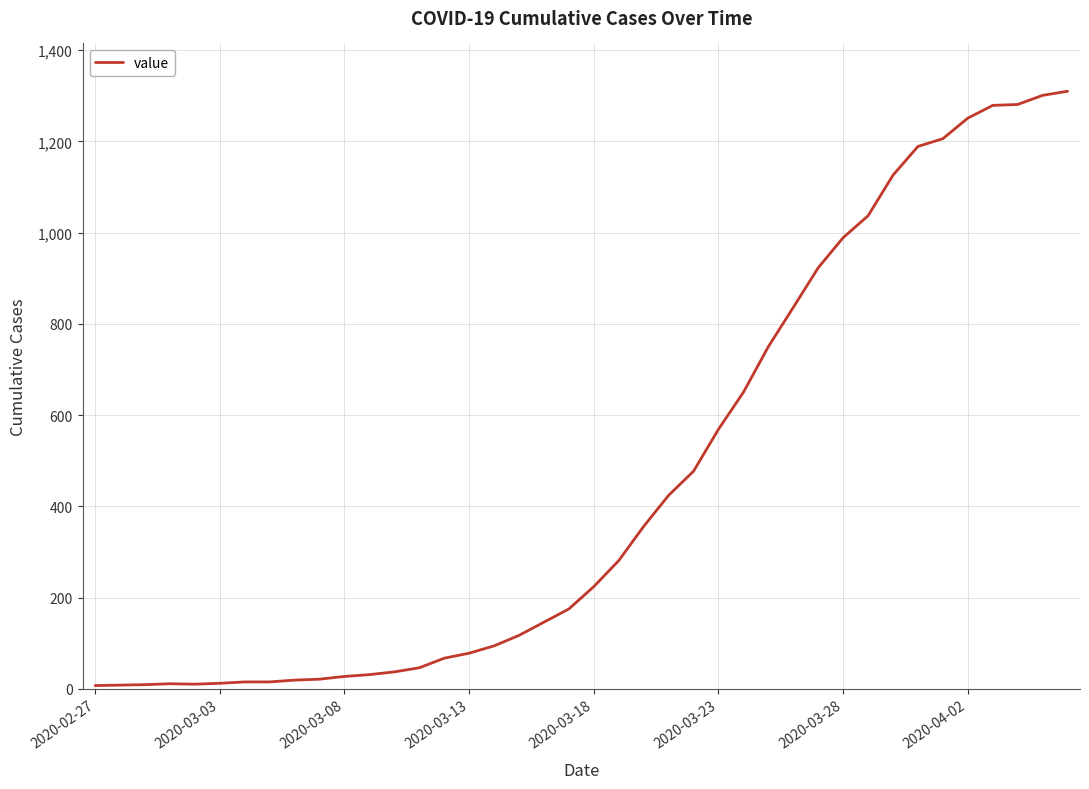

What is the greatest value displayed?

1310